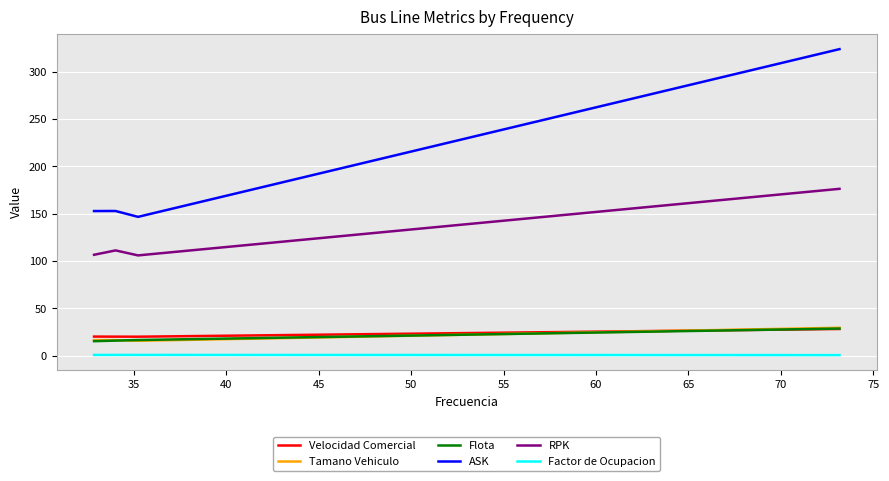

At how many categories does at least one series exceed 95?

5